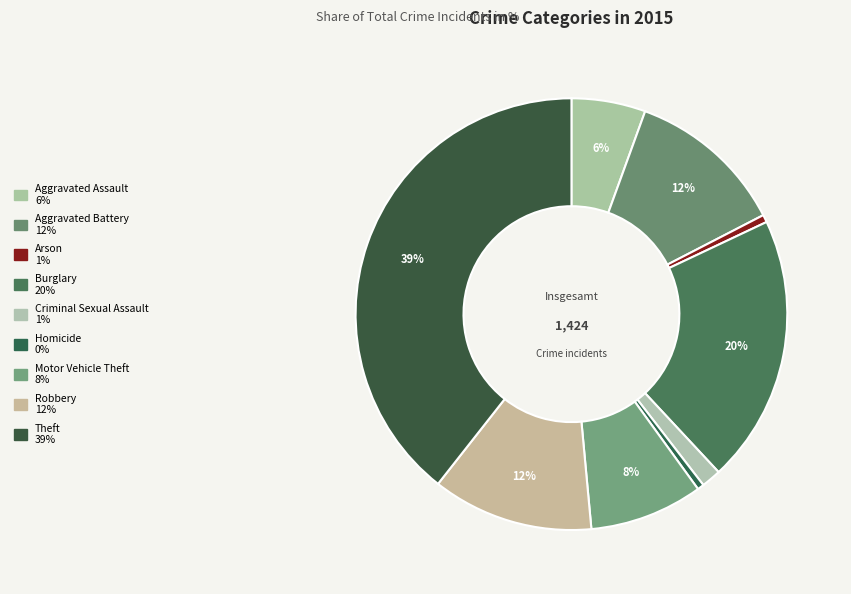

Which category has the smallest portion of the pie?

Homicide